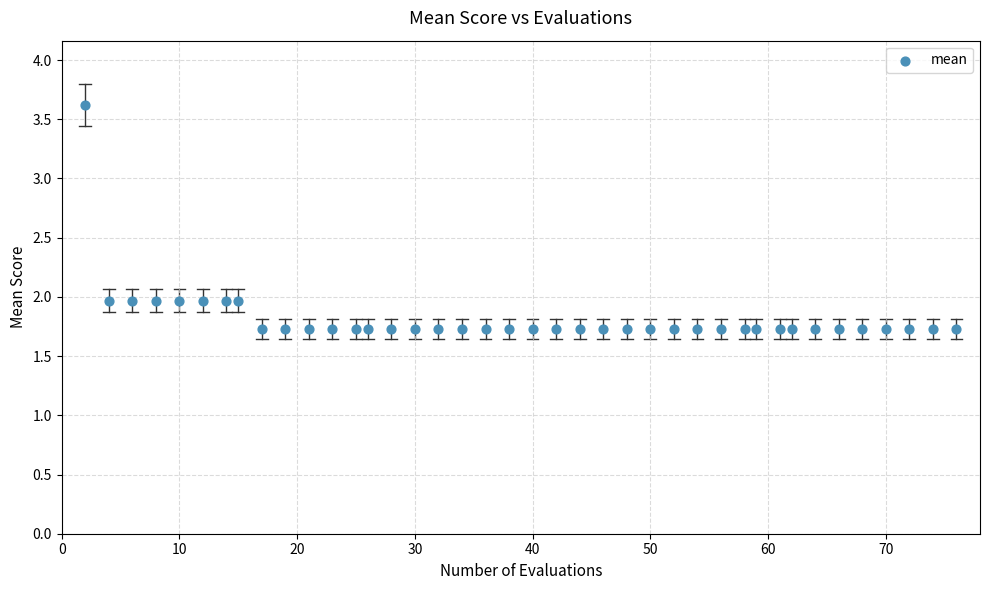

What is the range of Y values (max minus min)?

1.9